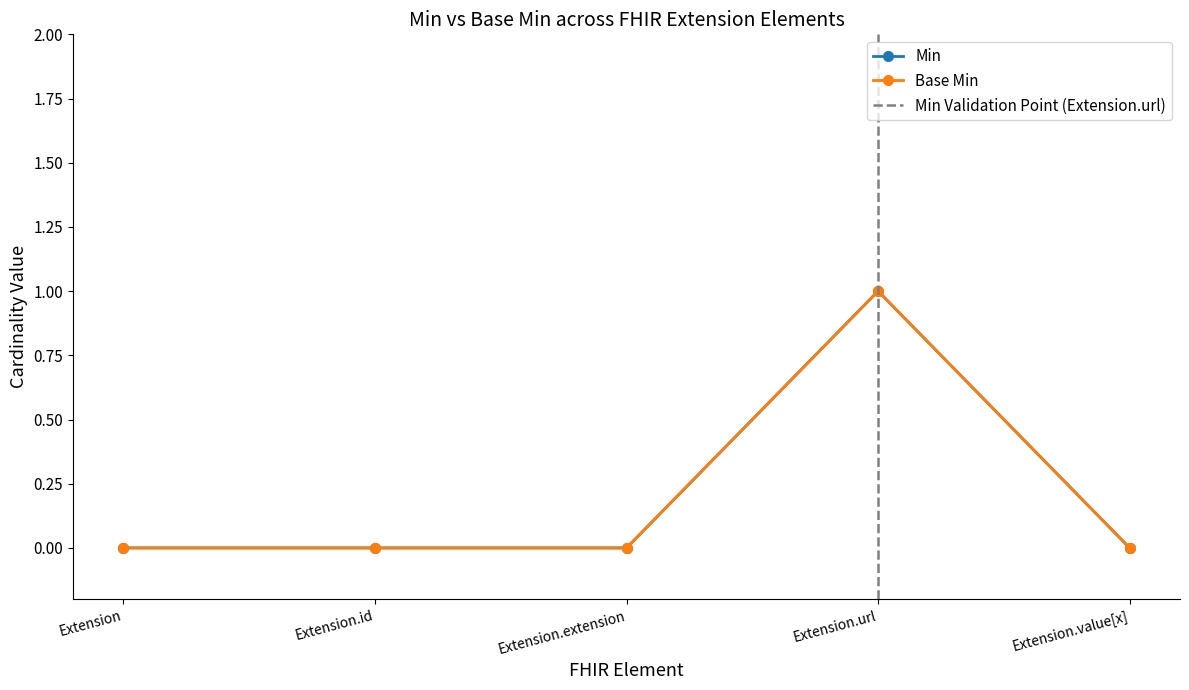

What position from the left is Extension.extension?

3